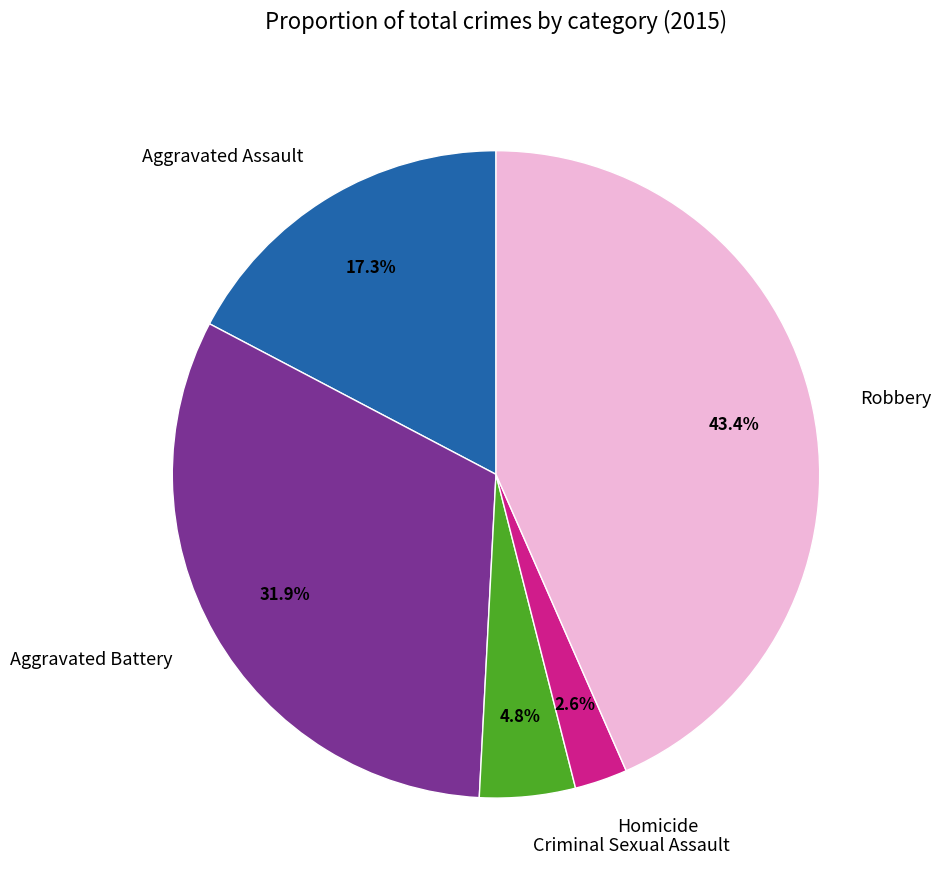

Is it true that Aggravated Battery is 44% of the pie?

False